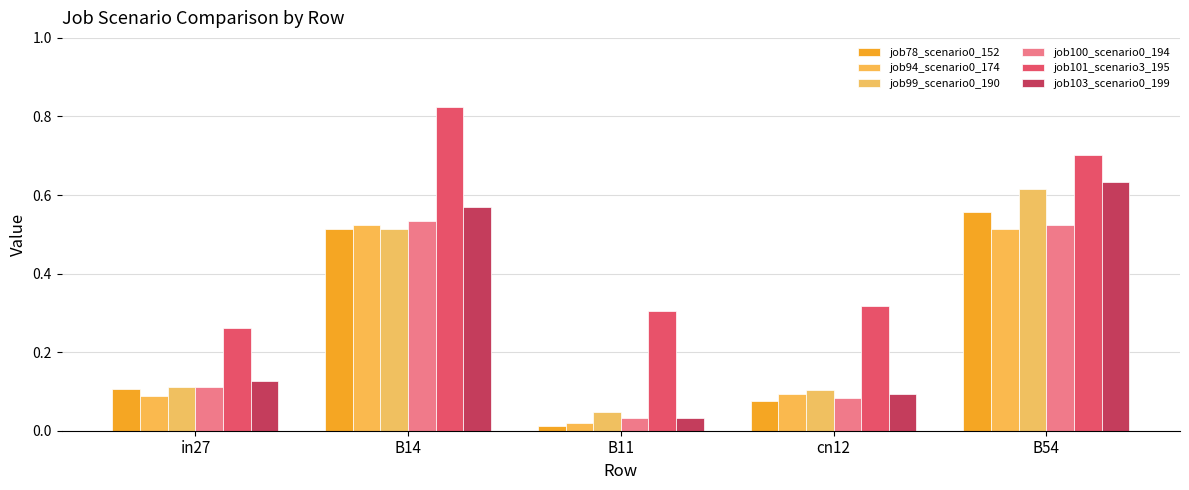

What is the label of the 4th bar from the right?

B14